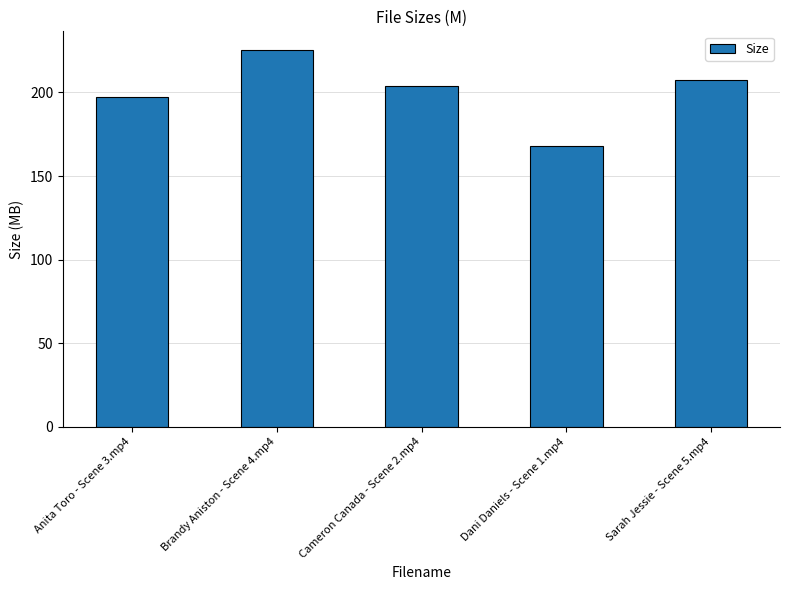

Approximately how many times larger is the value at Brandy Aniston - Scene 4.mp4 compared to Cameron Canada - Scene 2.mp4?

1.1